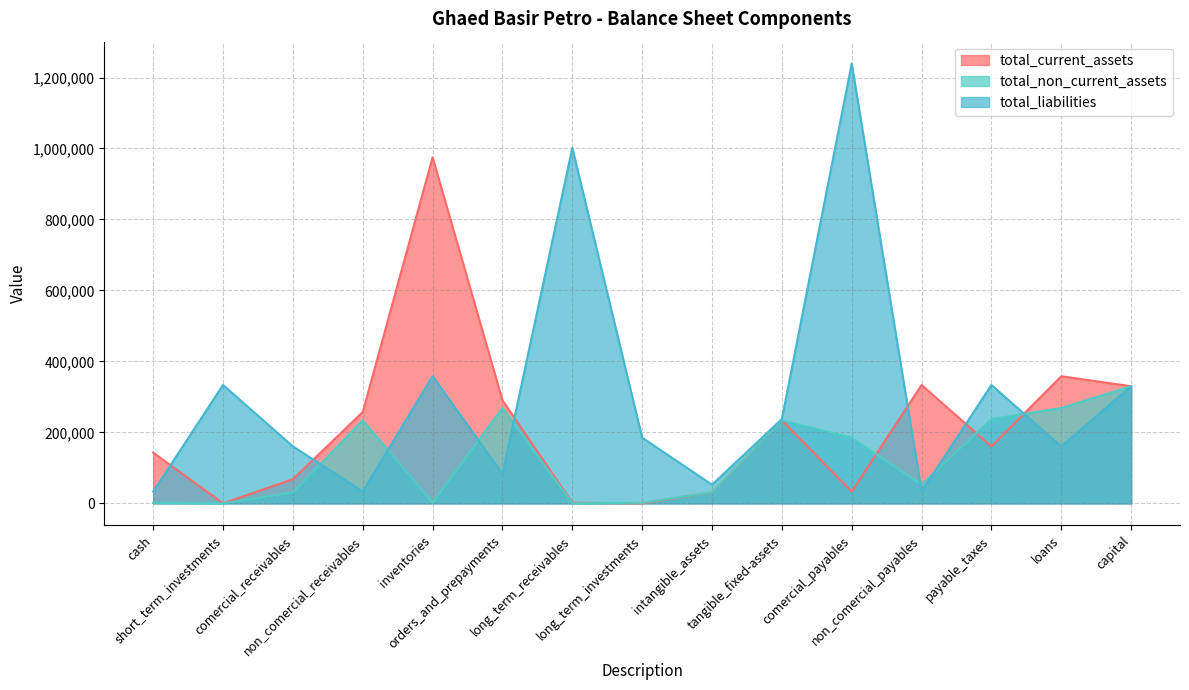

Is it true that total_non_current_assets equals 409622 at non_comercial_payables?

False